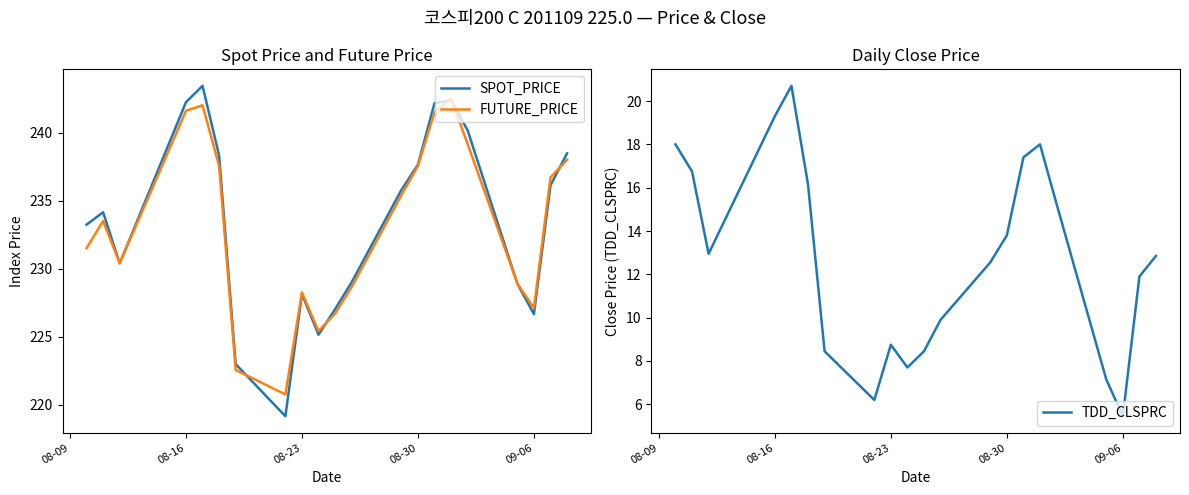

Is it true that FUTURE_PRICE equals 334.7 at 08-16?

False